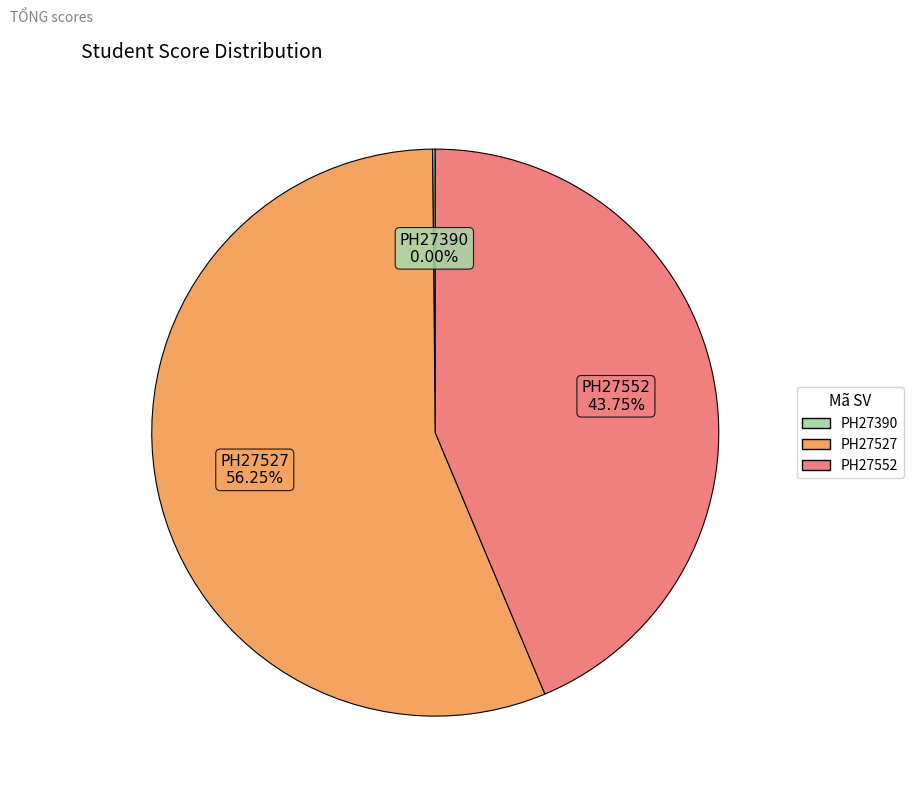

To the nearest percent, what is the average slice percentage?

33%